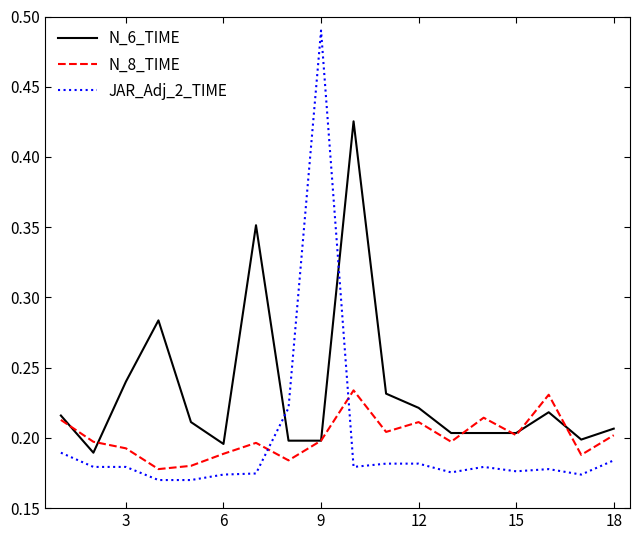

List the series in order of their peak value, highest first.

JAR_Adj_2_TIME, N_6_TIME, N_8_TIME